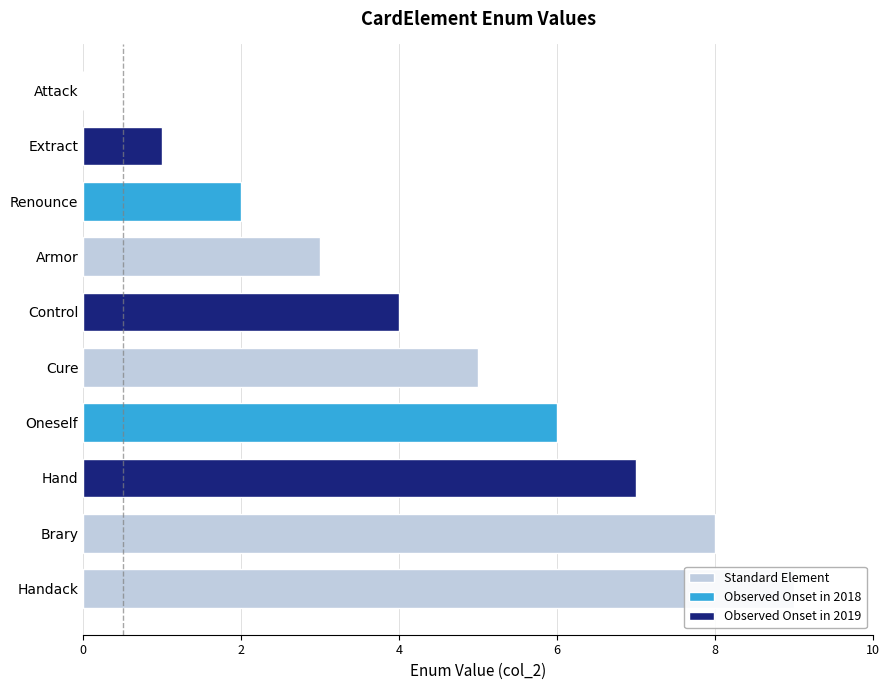

Reading right to left, list all the values displayed in this chart.

Handack=9	Brary=8	Hand=7	Oneself=6	Cure=5	Control=4	Armor=3	Renounce=2	Extract=1	Attack=0